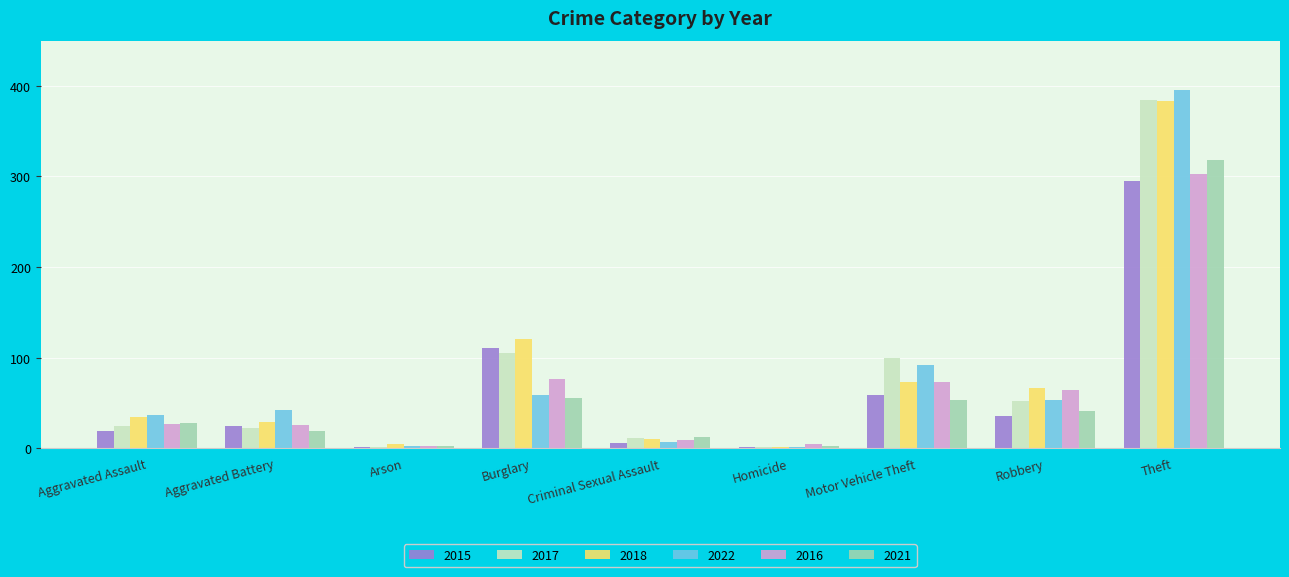

At which category does the chart reach its peak across all series?

Theft